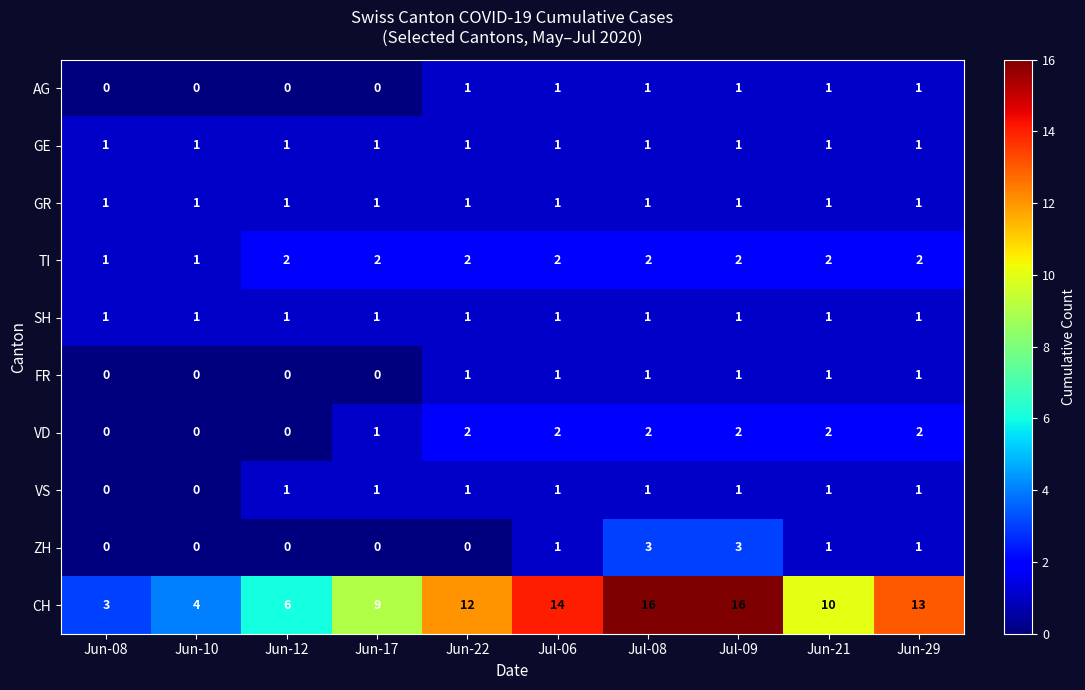

Which series has the largest total across all categories?

CH